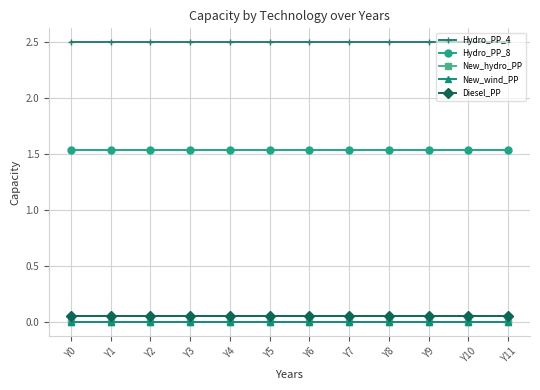

Which has a higher value, Y7 or Y5?

Y7